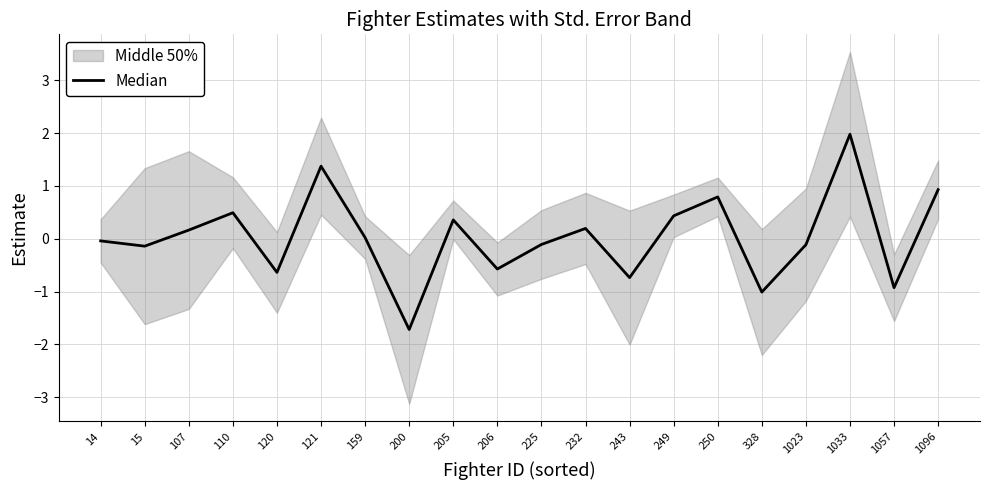

Reading left to right, transcribe all the data shown in this chart.

-0.0	-0.1	0.2	0.5	-0.6	1.4	0.0	-1.7	0.4	-0.6	-0.1	0.2	-0.7	0.4	0.8	-1.0	-0.1	2.0	-0.9	0.9